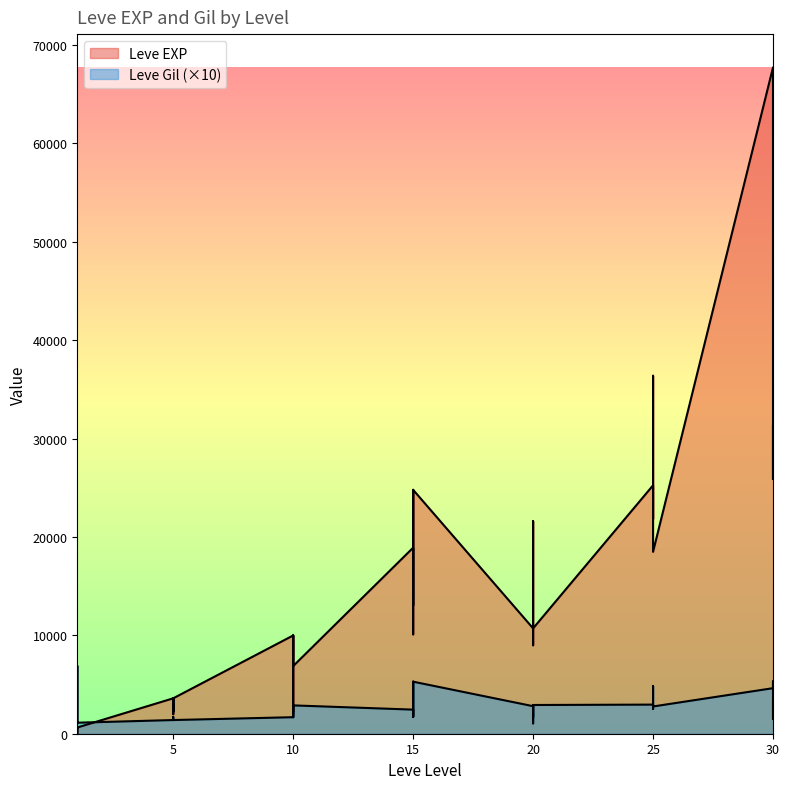

Reading left to right, transcribe all the data shown in this chart.

Leve EXP: 630	1	450	720	630	630	3600	2230	3040	3600	1980	3600	9990	7880	7880	2230	9990	6880	18910	13040	24790	10100	13040	24790	10710	12960	18290	21600	8990	10710	25250	25250	21830	25250	36390	18490	67730	25900	31330	25900
Leve Gil: 1130	6900	1120	1120	1130	1120	1390	1700	1690	1390	1400	1390	1680	2880	2500	1680	2930	2880	2450	1730	5290	2230	1730	5290	2800	1660	1920	2900	1050	2920	2960	2520	2680	2980	4850	2770	4630	5320	1510	3550